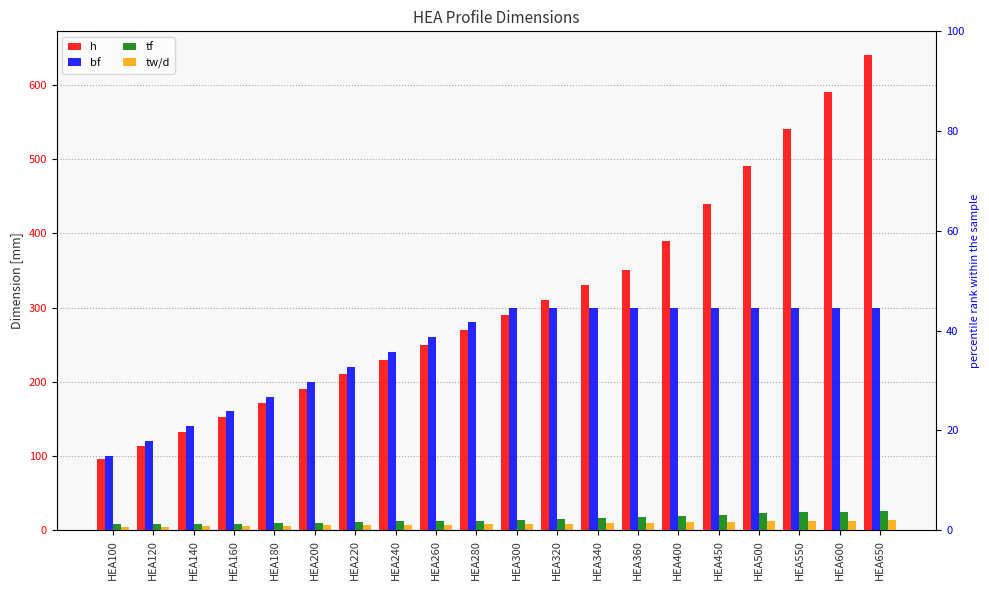

What are all the series names shown in the legend?

h, bf, tf, tw/d